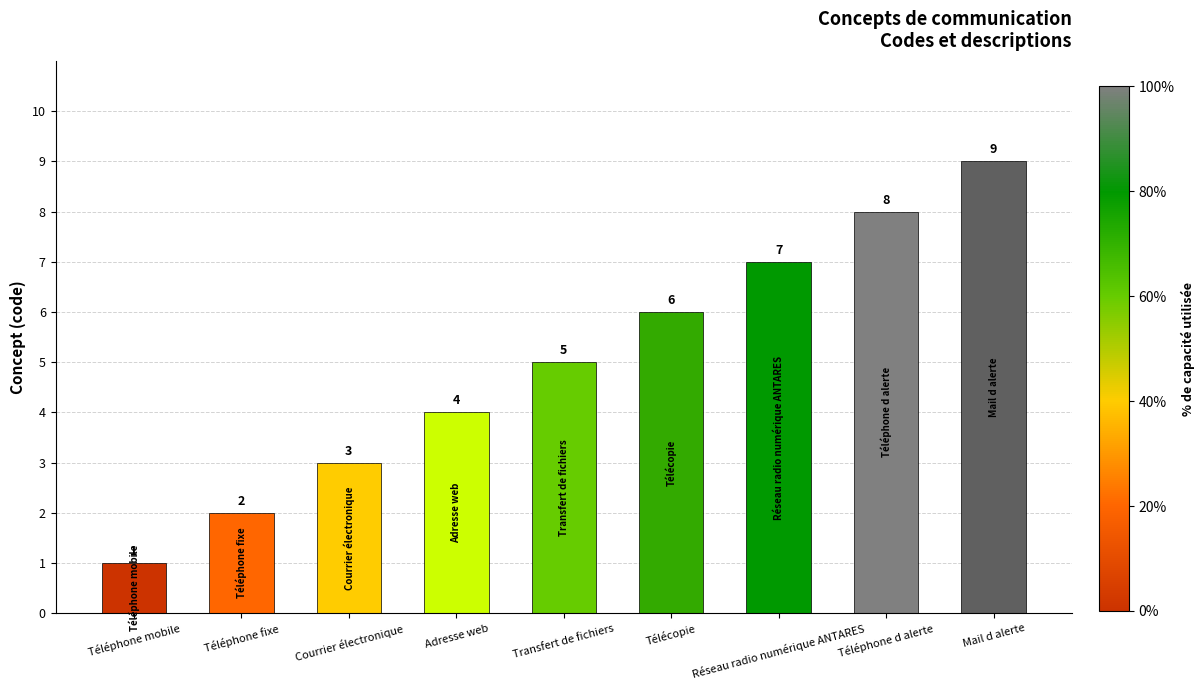

What position from the right is Réseau radio numérique ANTARES?

3